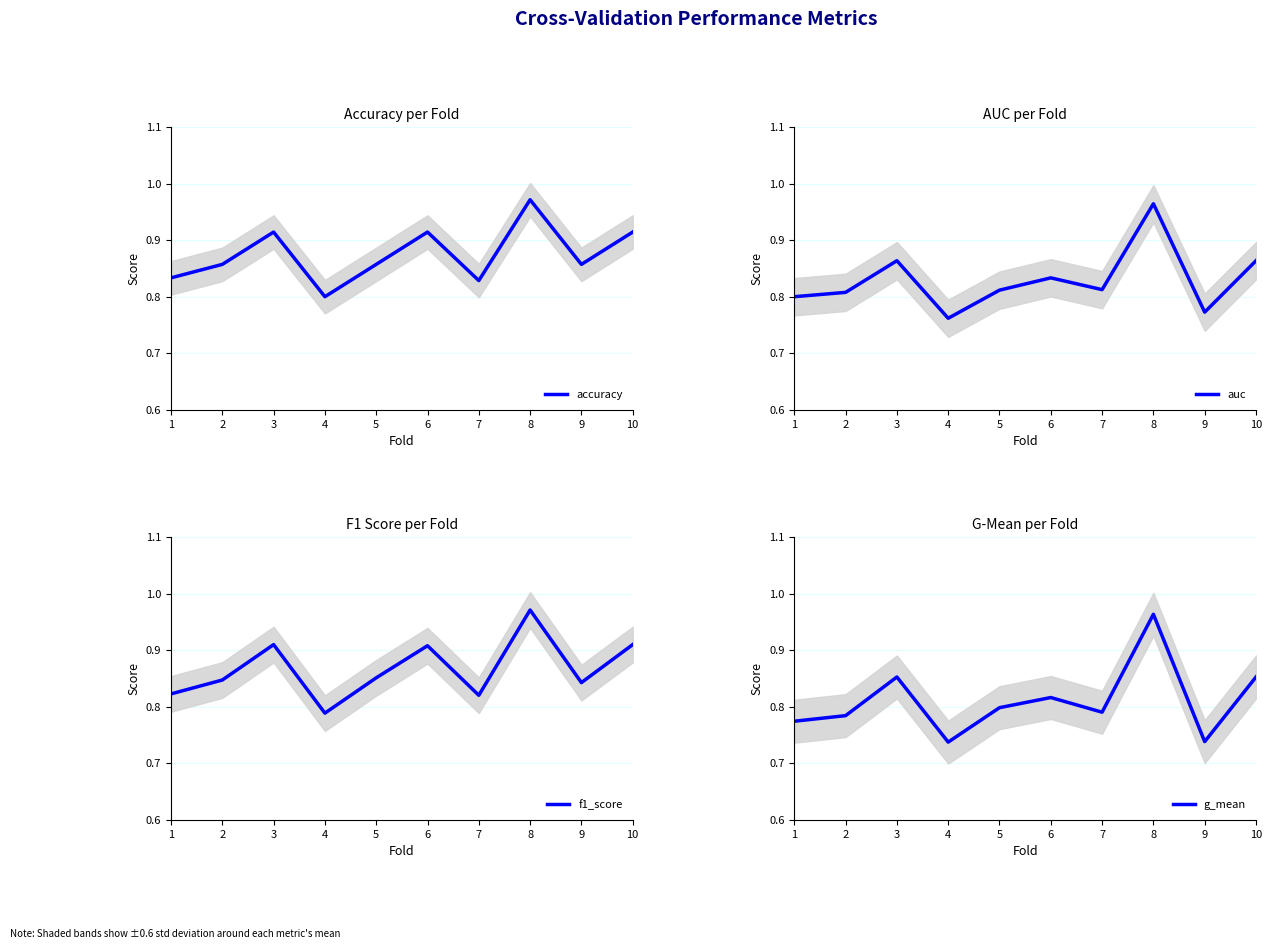

At which category does g_mean reach its first local valley?

4